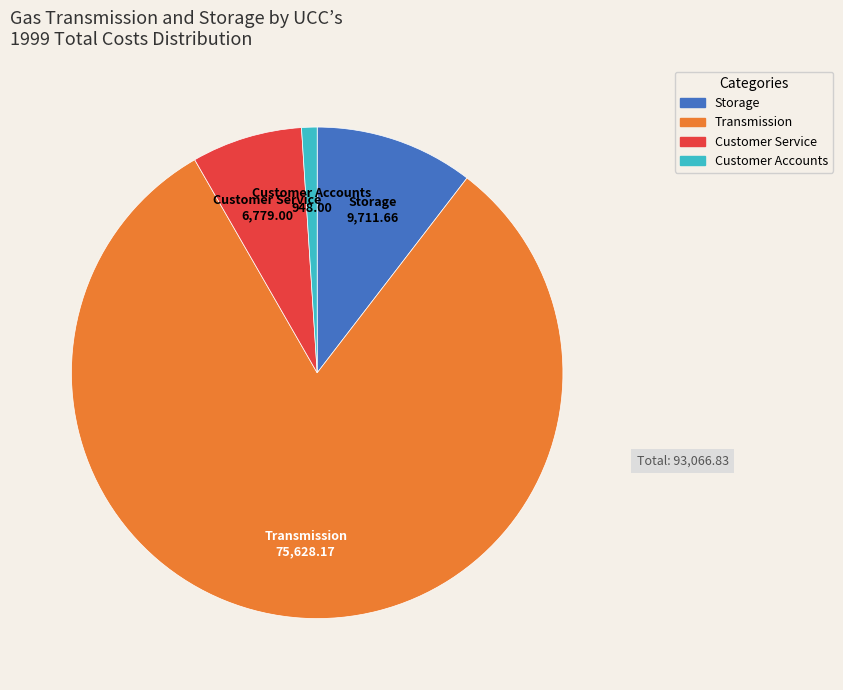

Is it true that Transmission is 81% of the pie?

True